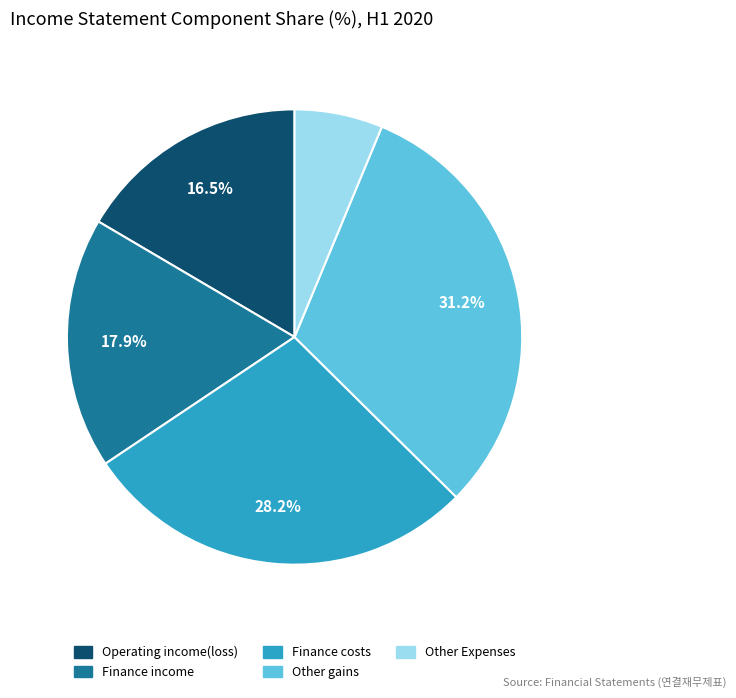

Is there any slice that represents more than half of the pie?

No